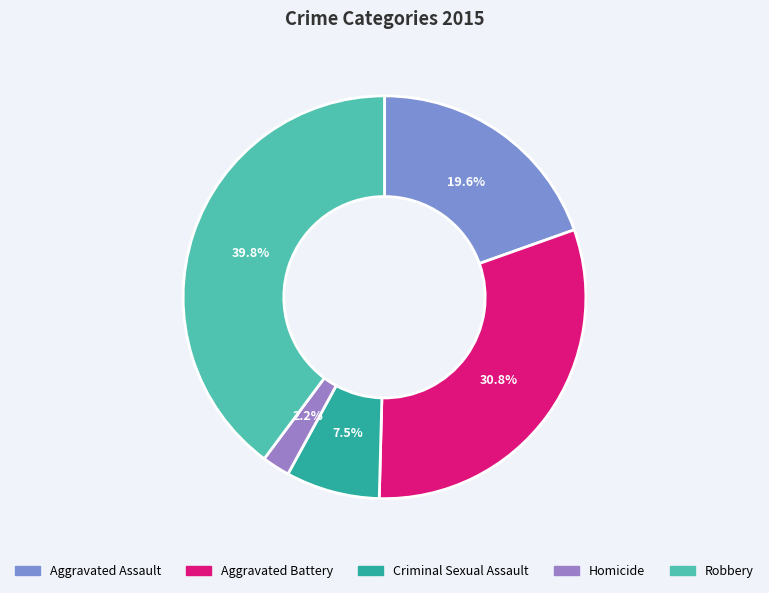

How much of the chart is everything except Aggravated Battery?

69.2%